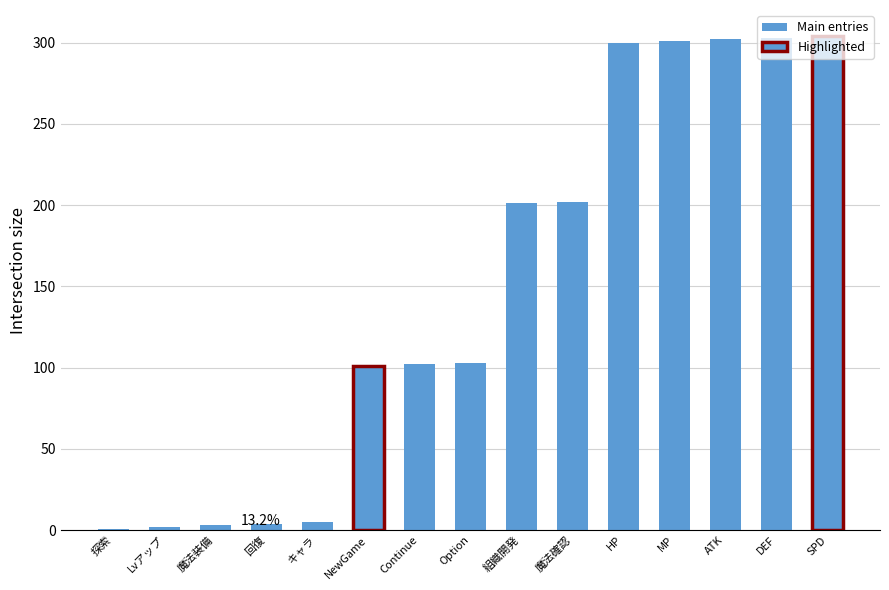

What is the smallest value displayed?

1